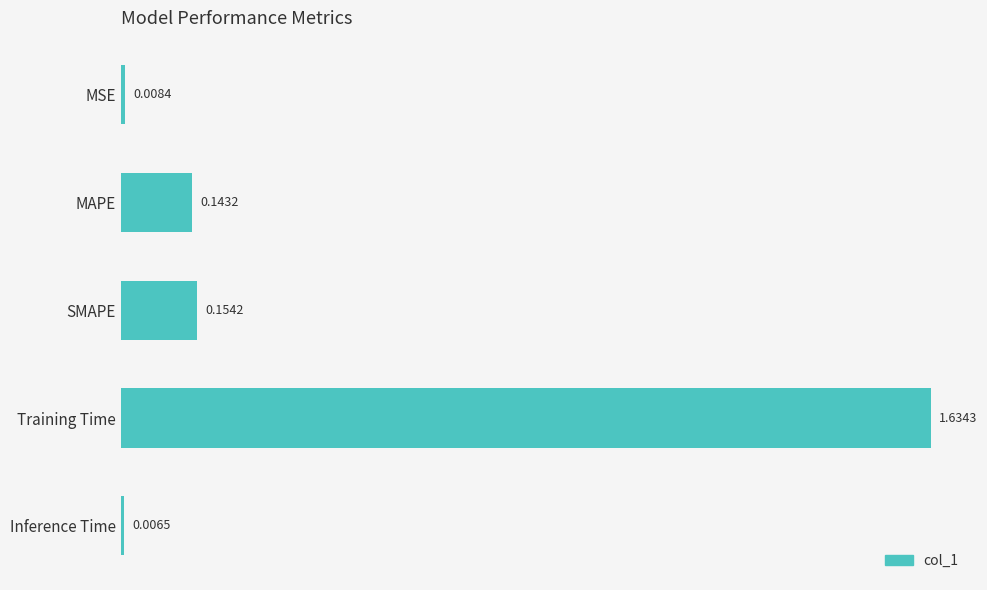

Between Inference Time and Training Time, which is larger?

Training Time